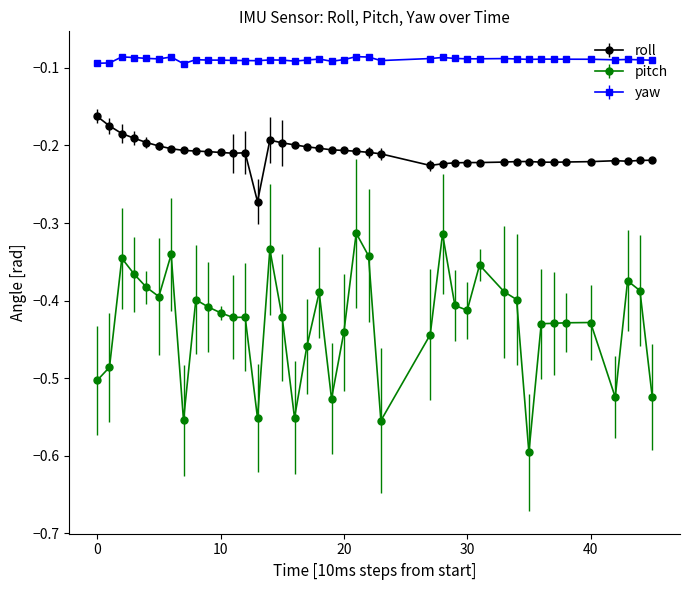

Which series has the largest total across all categories?

yaw